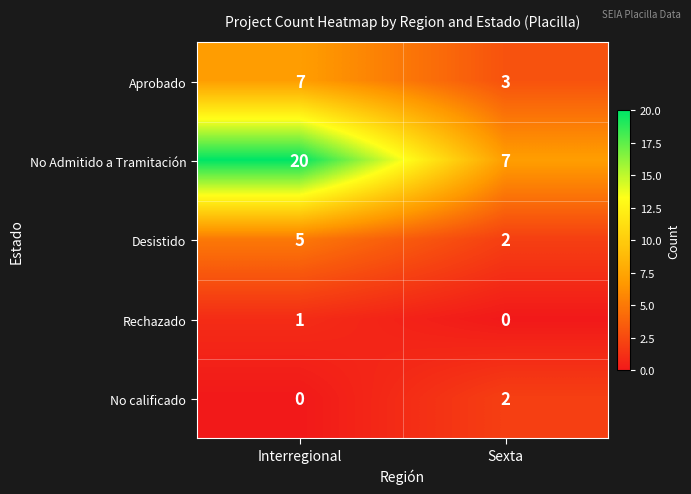

At which category is the sum across all series the highest?

Interregional